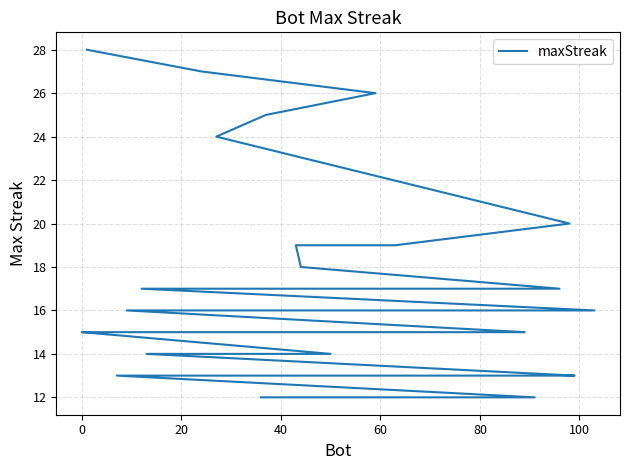

What is the value of the 13th point from the left?

16